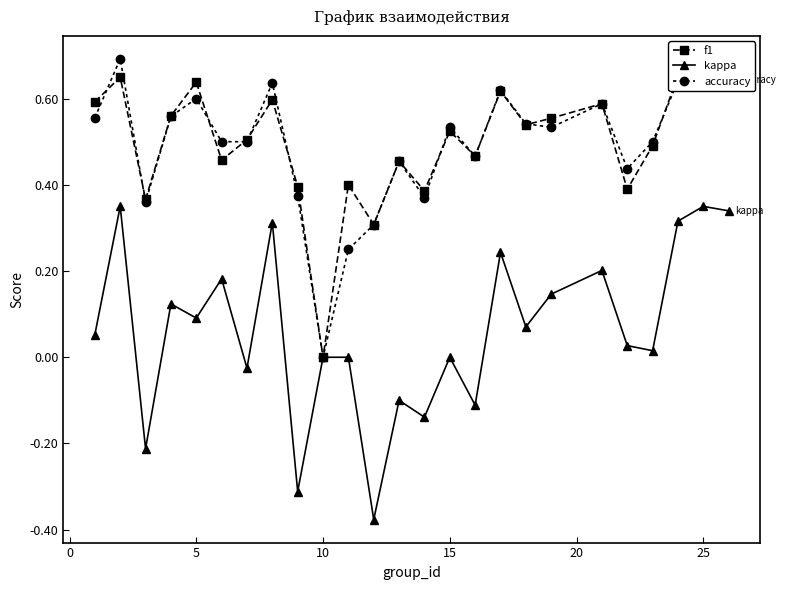

How many negative values does the kappa series have?

7